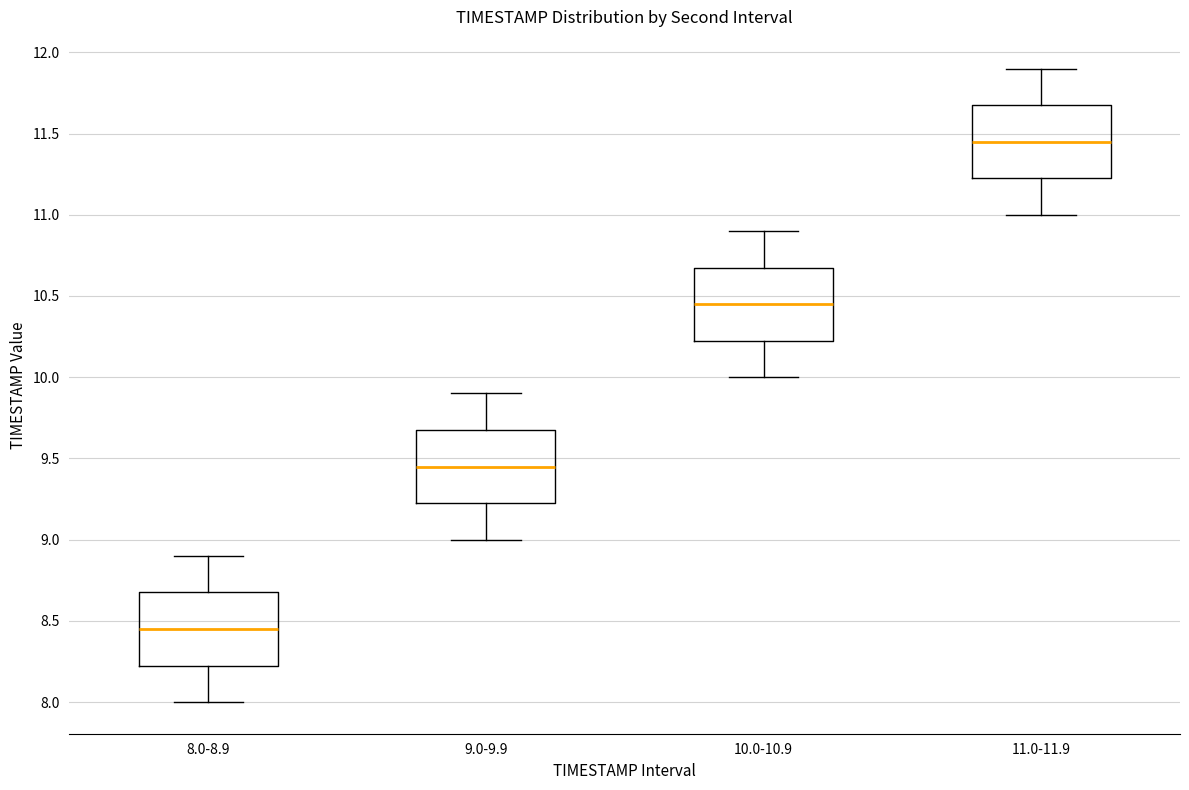

Where is the lower edge of the box for 8.0-8.9 on the y-axis? The values are not printed on the chart, so give them approximately, as read against the axis.

8.25